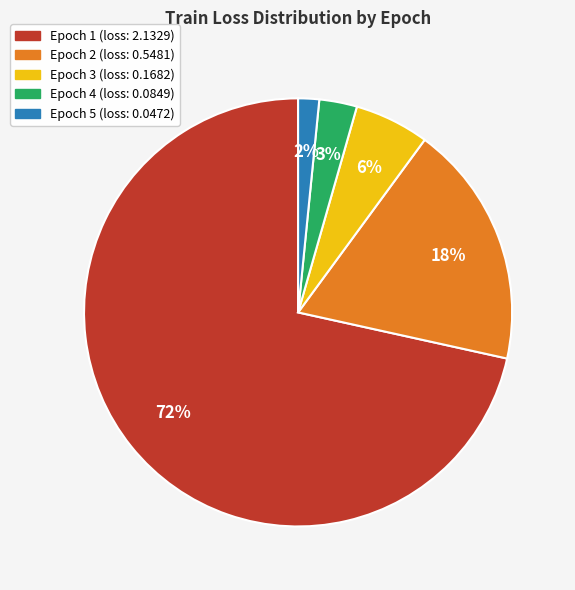

How many segments does this pie chart have?

5